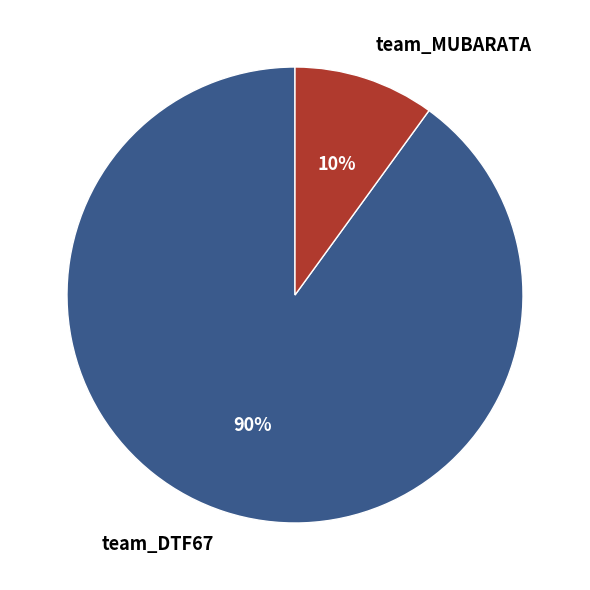

Rank the categories by value from lowest to highest.

team_MUBARATA, team_DTF67